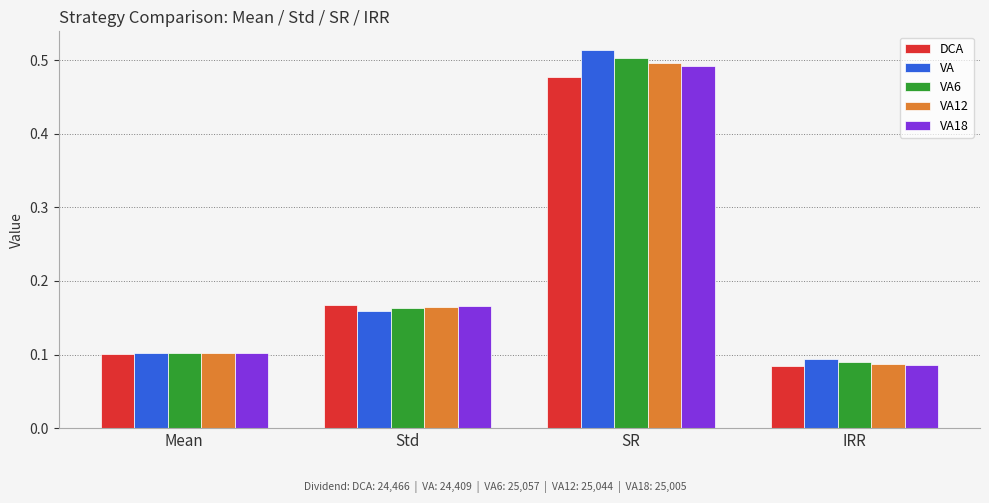

Count the VA18 values in the range 0 to 1.

4